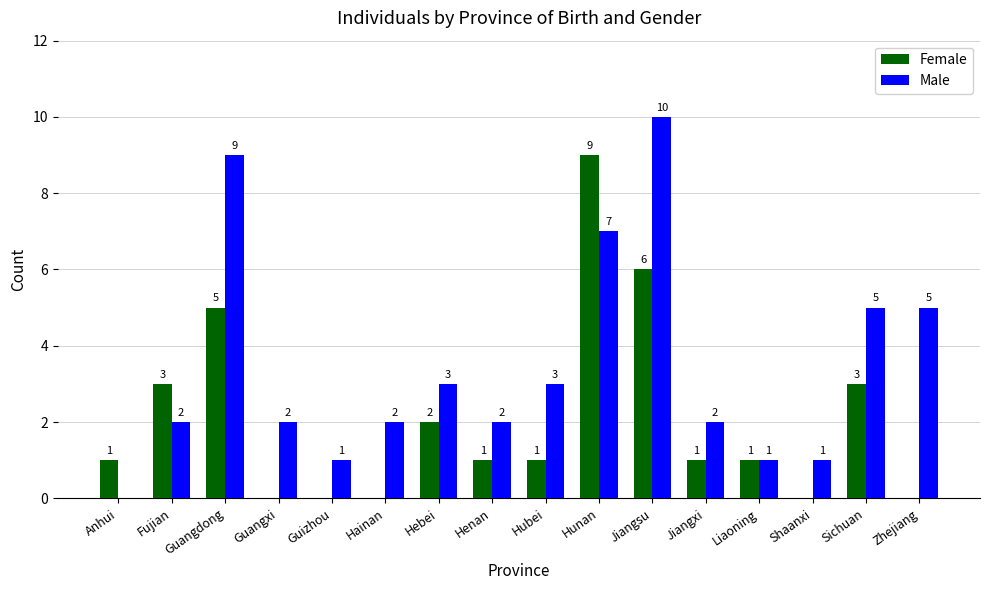

What is the sum of the Female values at Anhui and Sichuan?

4